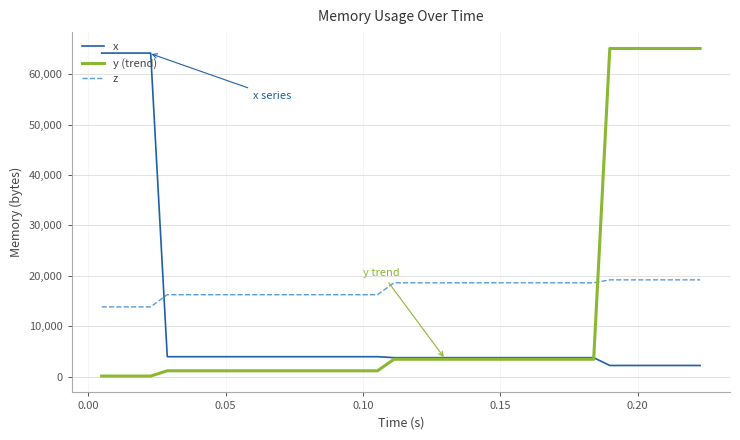

How many intersections are there between y (trend) and z?

1